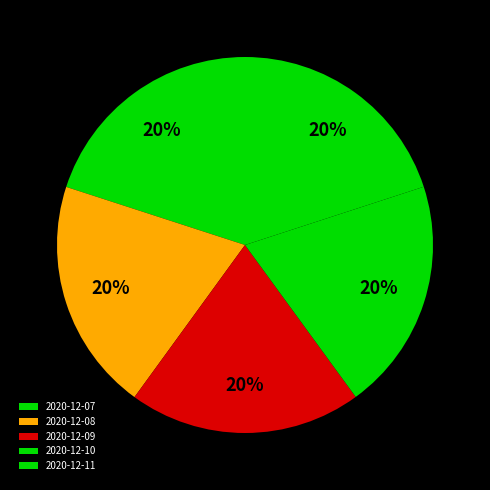

Is the sum of 2020-12-09 and 2020-12-11 greater than half?

No